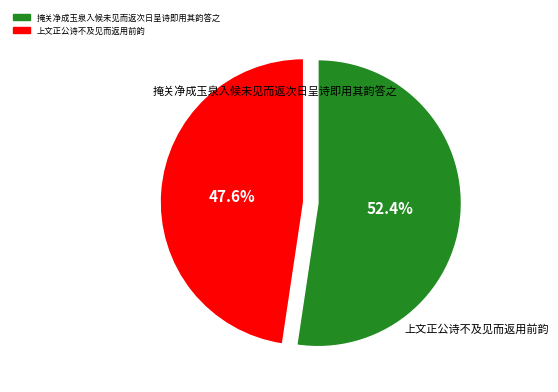

What is the total percentage of 掩关净成玉泉入候未见而返次日呈诗即用其韵答之 and 上文正公诗不及见而返用前韵?

100.0%